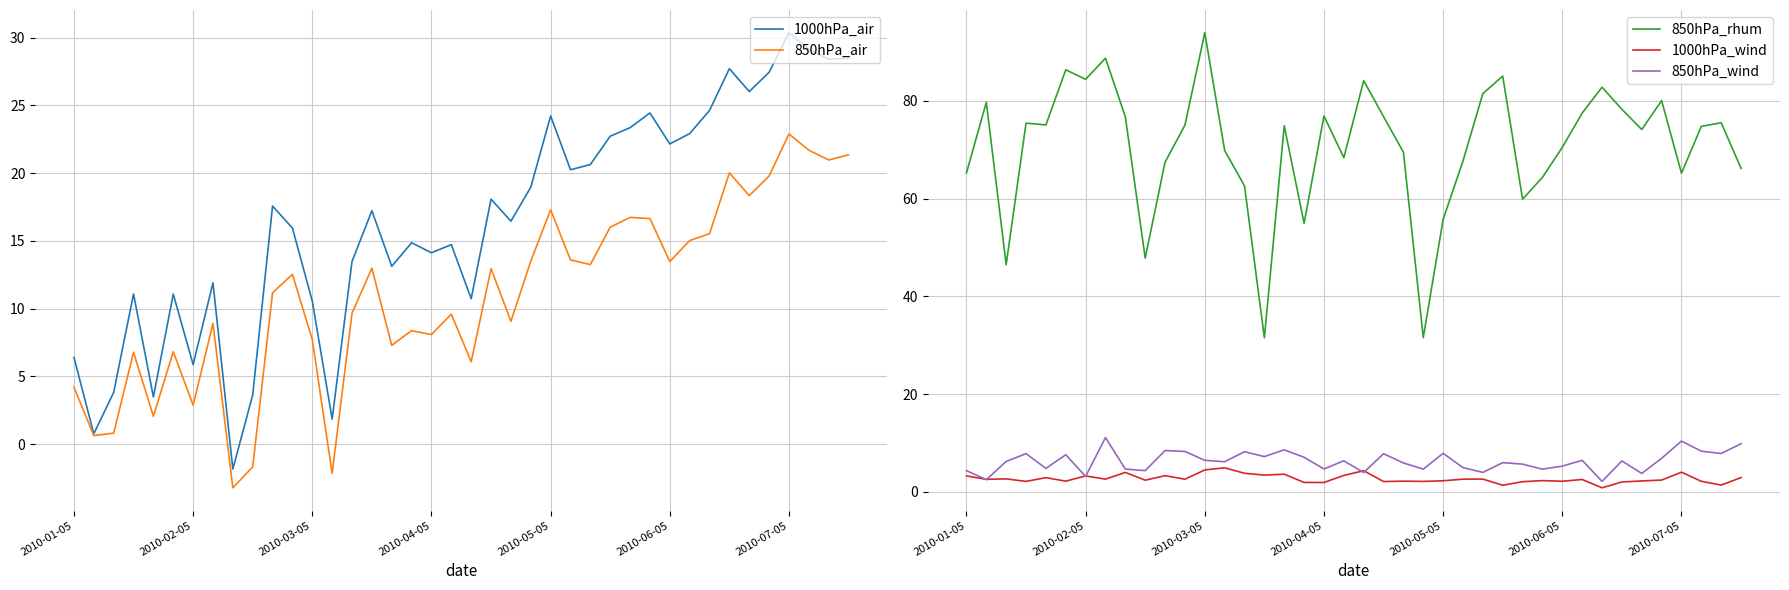

Where does the 1000hPa_wind series first go above 2?

2010-01-05